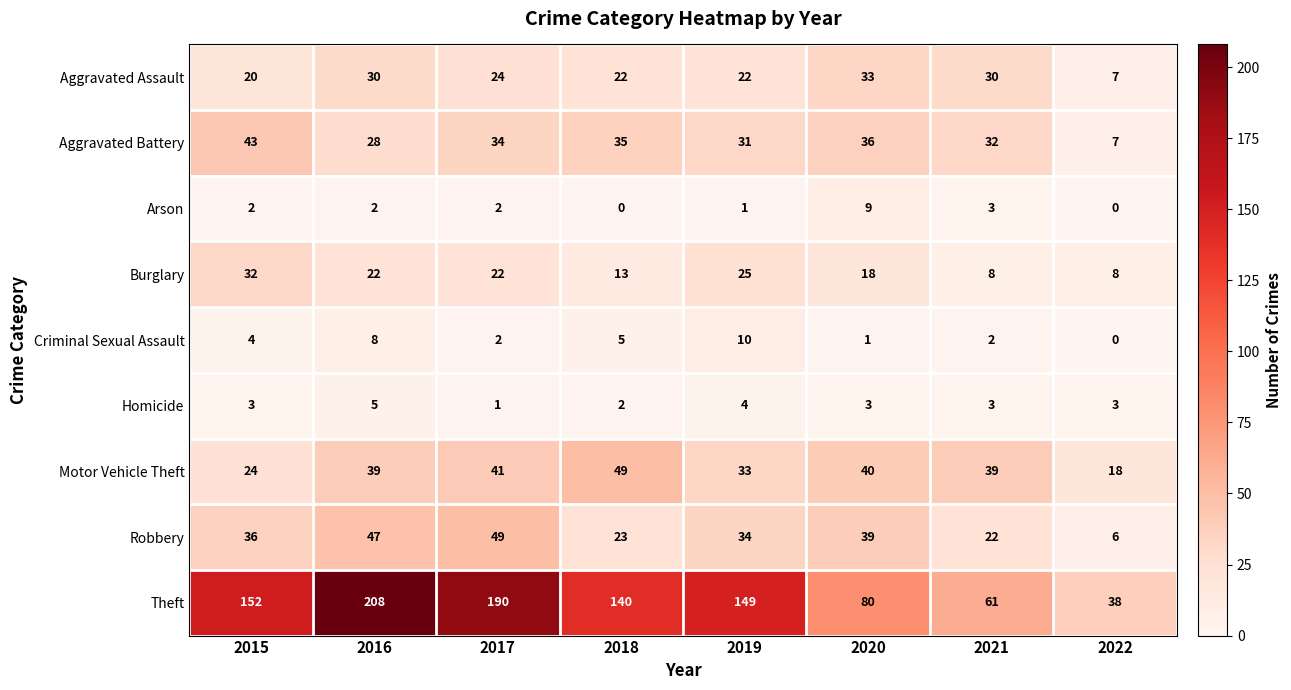

Which series has the largest total across all categories?

Theft